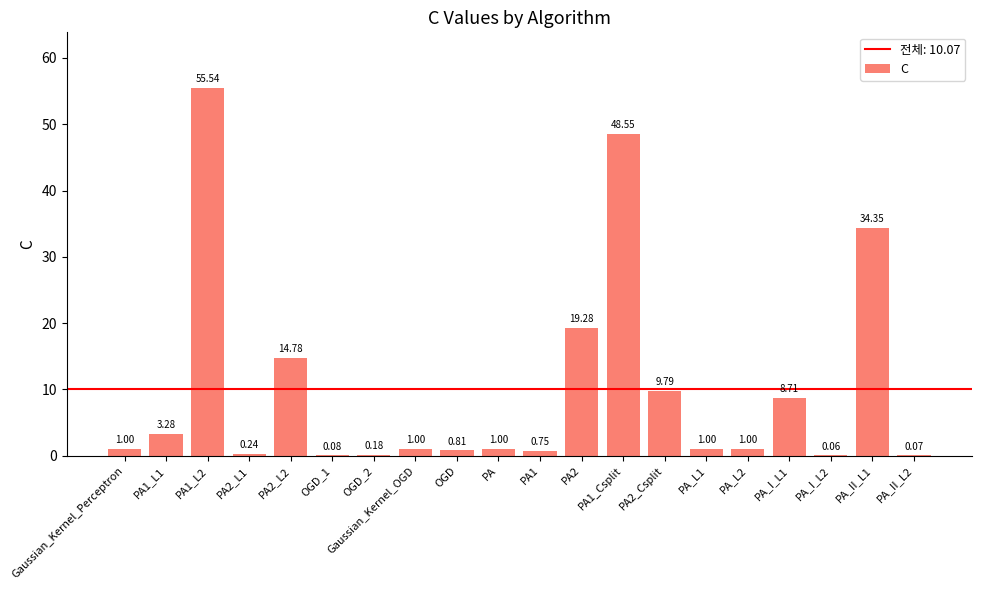

What is the change in value from PA2_L1 to PA?

+0.8